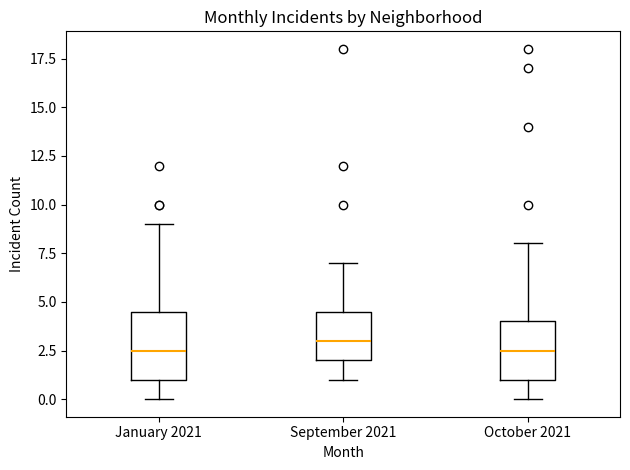

Reading left to right, read every box against the y-axis: the position of its median line, the range the box covers, and the ends of its whiskers. The values are not printed on the chart, so give them approximately, as read against the axis.

January 2021: median 2.5, box 1.0 to 4.5, whiskers 0.0 to 9.0
September 2021: median 3.0, box 2.0 to 4.5, whiskers 1.0 to 7.0
October 2021: median 2.5, box 1.0 to 4.0, whiskers 0.0 to 8.0